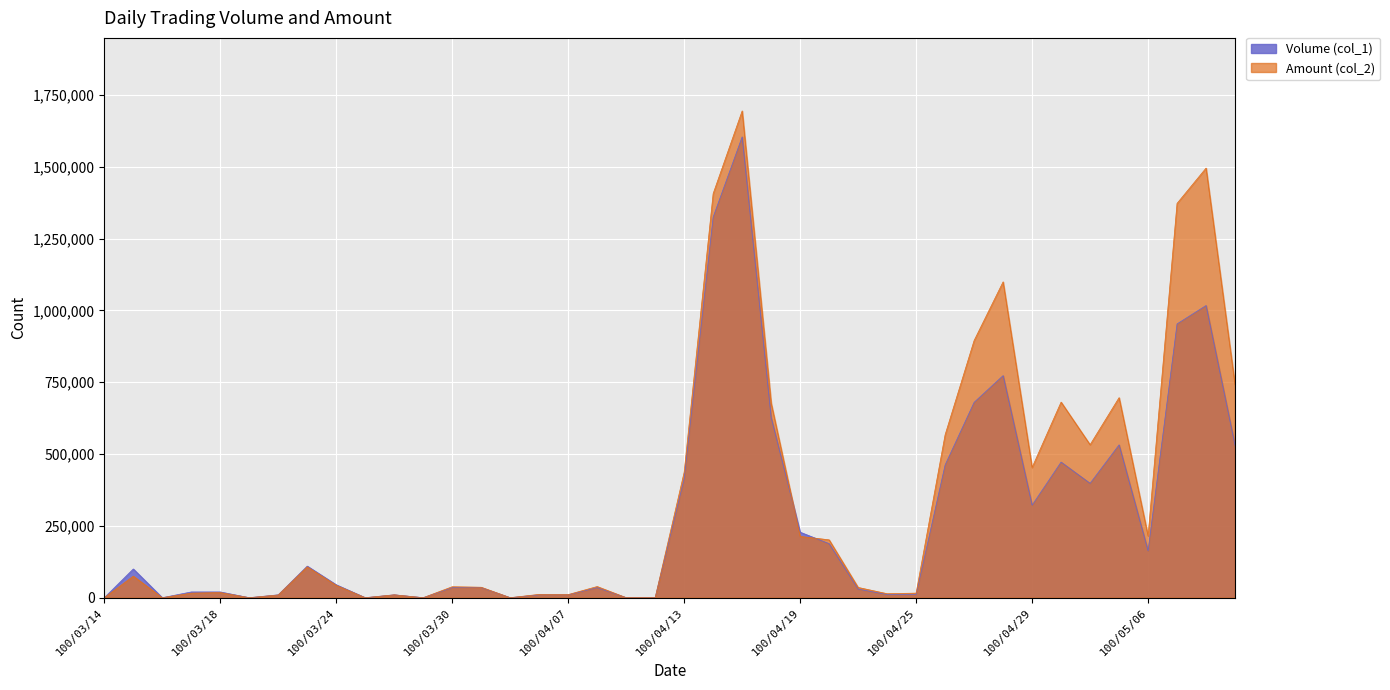

Which series ends up on top after the final intersection of Volume (col_1) and Amount (col_2)?

Amount (col_2)